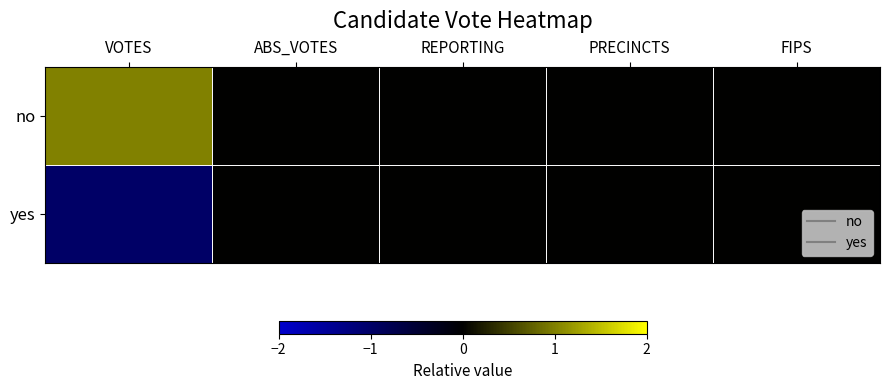

At how many categories does at least one series exceed 0?

1